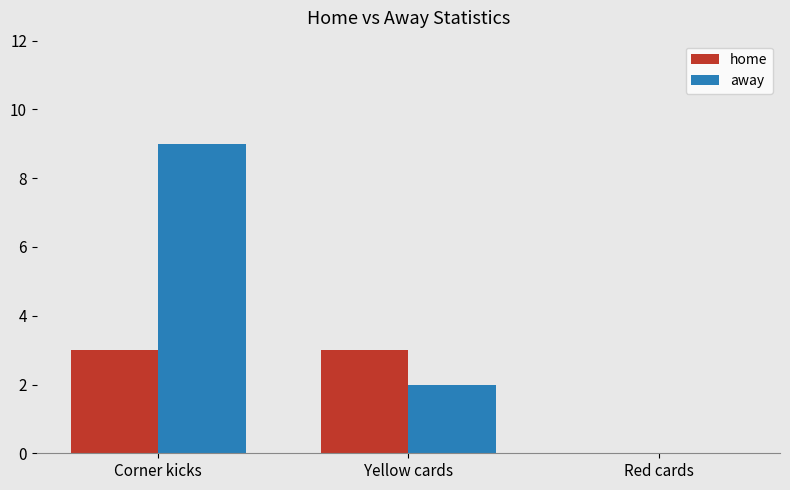

Reading left to right, what are all the values shown in this chart?

home: 3	3	0
away: 9	2	0